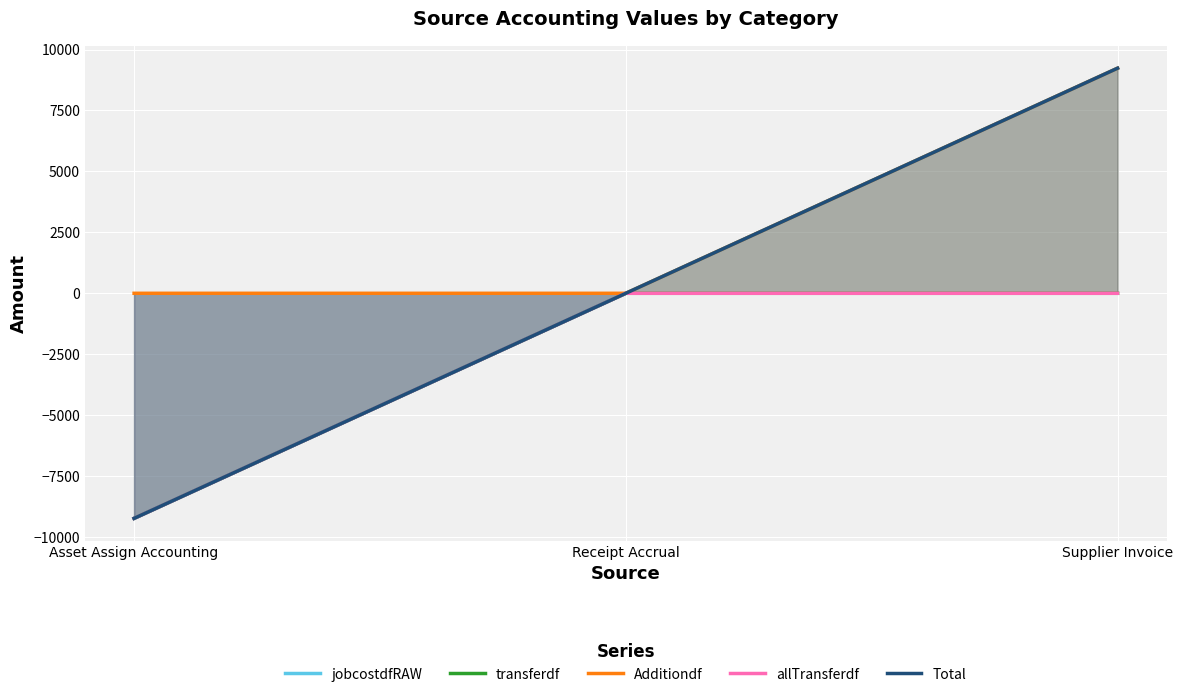

What are all the series names shown in the legend?

jobcostdfRAW, transferdf, Additiondf, allTransferdf, Total